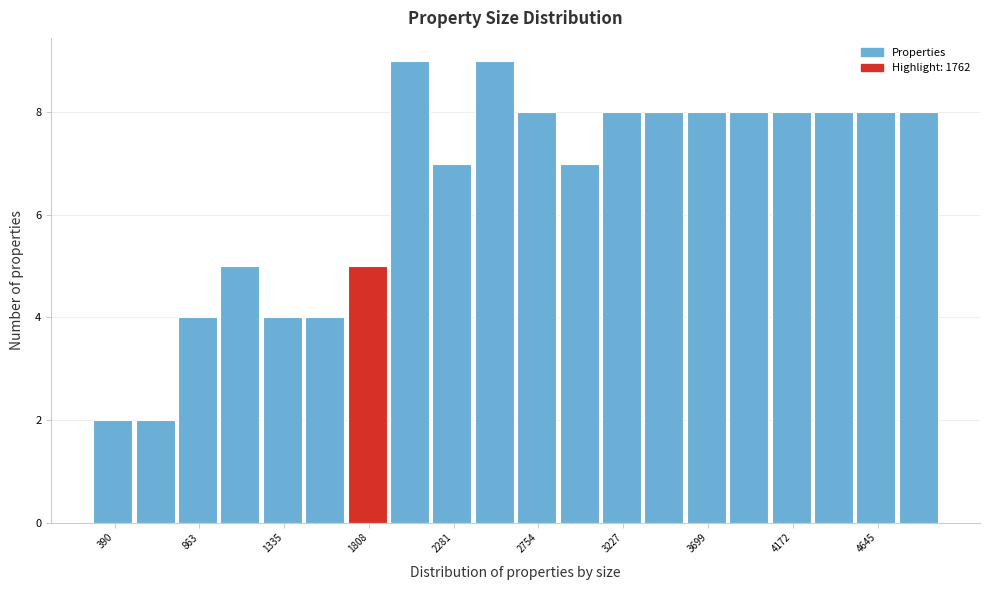

Reading left to right, transcribe this chart: for each bar, give the range it covers on the x-axis and its height. Neither the bar edges nor the heights are printed on the chart, so give them approximately, as read against the axes.

250 to 500: 2
500 to 750: 2
750 to 1000: 4
1000 to 1200: 5
1200 to 1450: 4
1450 to 1700: 4
1700 to 1950: 5
1950 to 2150: 9
2150 to 2400: 7
2400 to 2650: 9
2650 to 2850: 8
2850 to 3100: 7
3100 to 3350: 8
3350 to 3600: 8
3600 to 3800: 8
3800 to 4050: 8
4050 to 4300: 8
4300 to 4550: 8
4550 to 4750: 8
4750 to 5000: 8